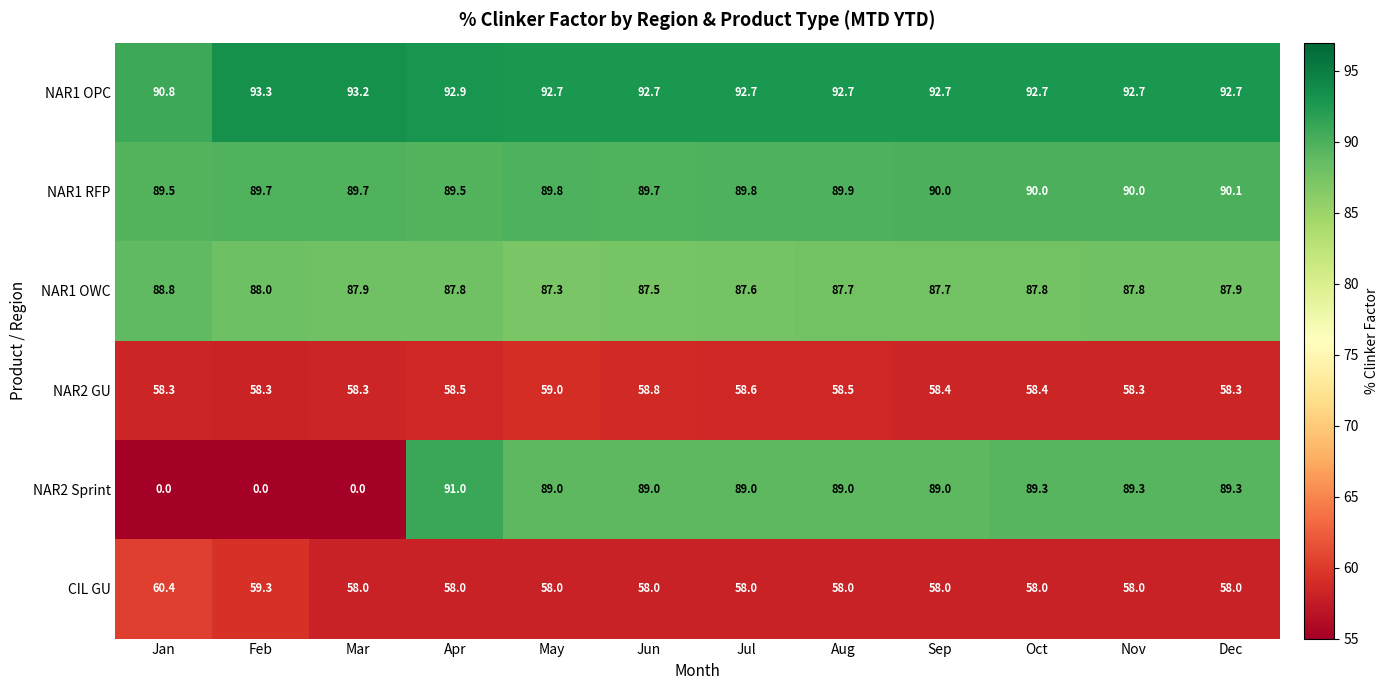

What is the highest value of the NAR1 RFP series?

90.1